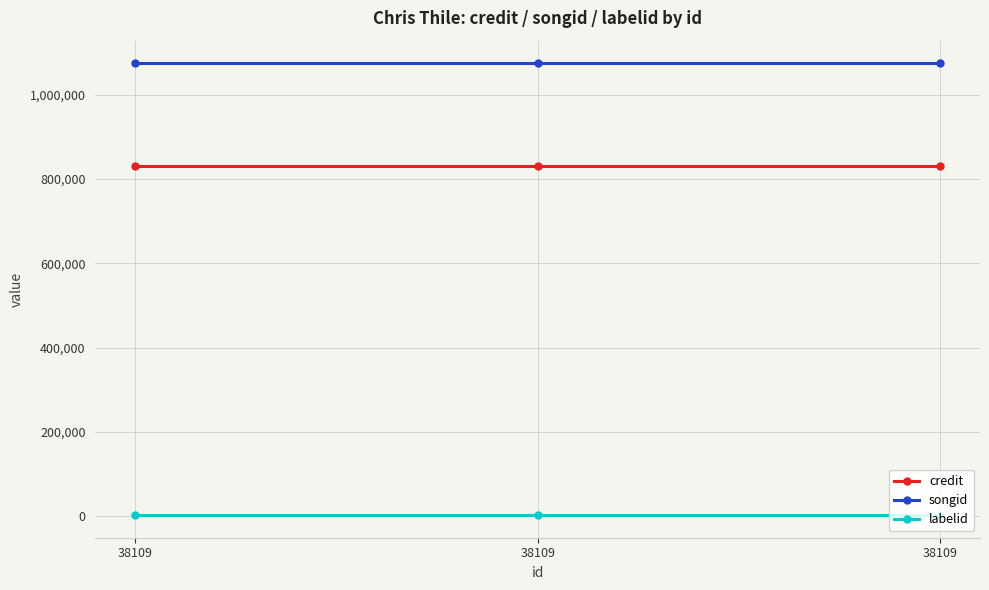

What are all the series names shown in the legend?

credit, songid, labelid